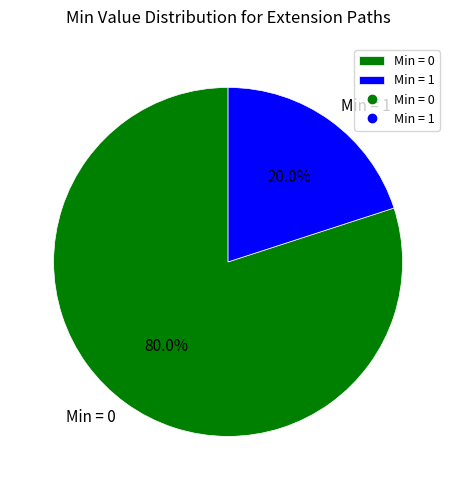

Count the number of slices in the pie.

2